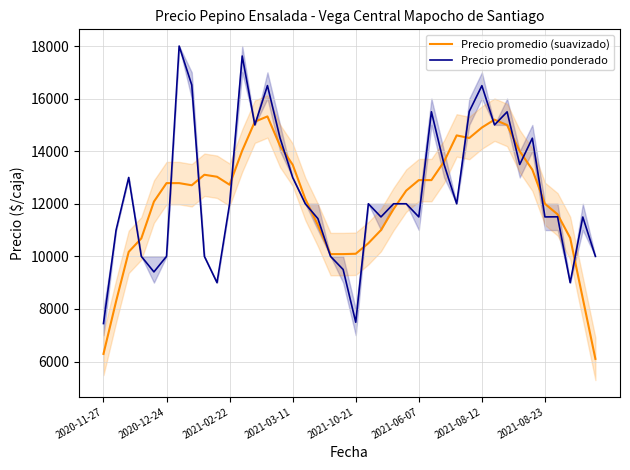

Count the number of categories in the chart.

40